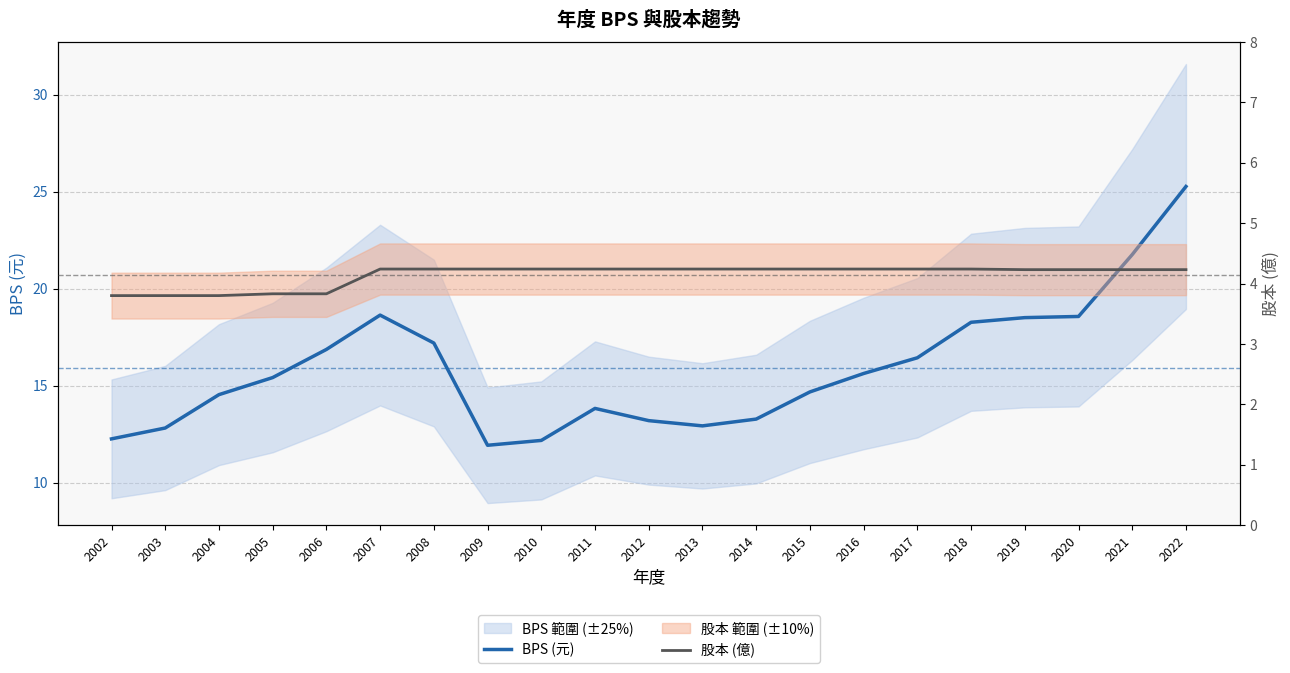

At which label does BPS (元) first exceed 15?

2005